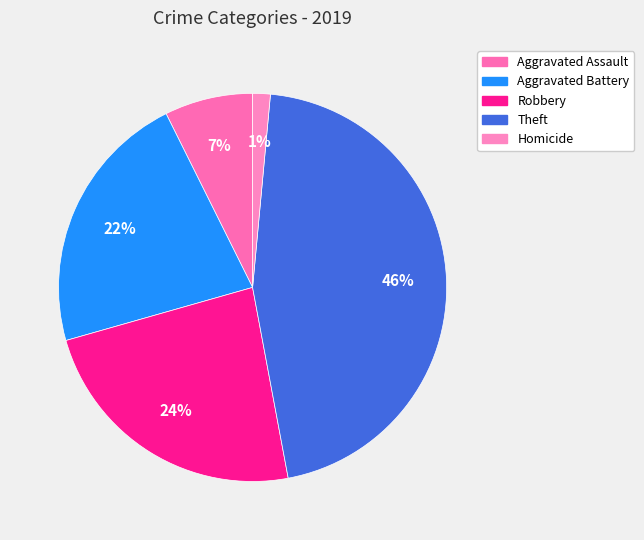

The Homicide slice represents 1% of the pie. True or false?

True